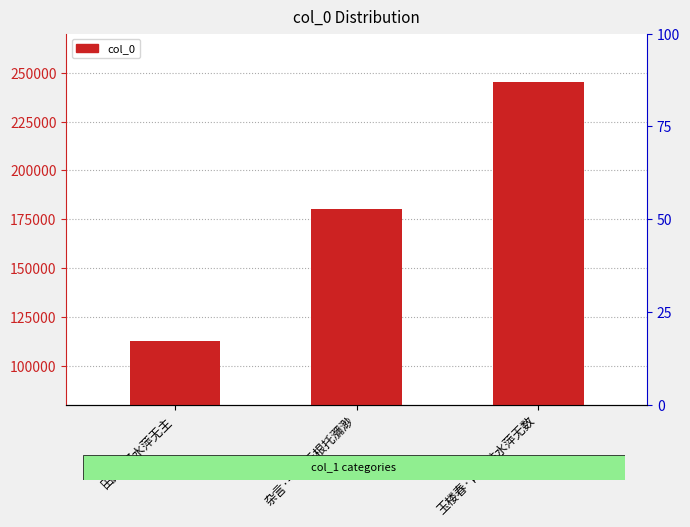

What is the value of the 1st bar from the left?

112686